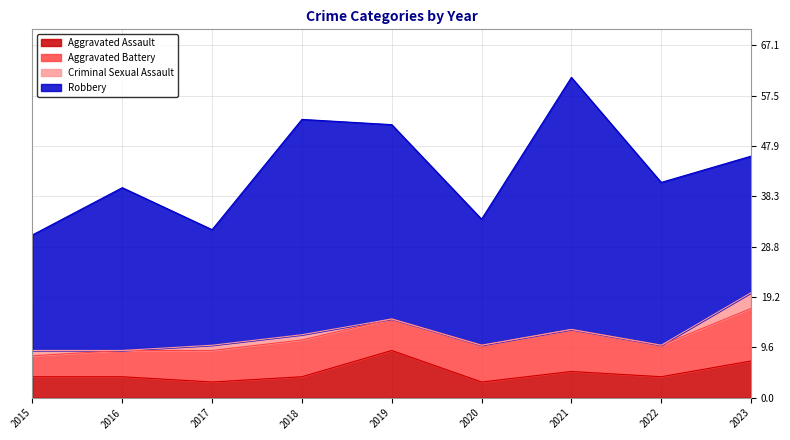

Which series has the widest spread of values?

Robbery